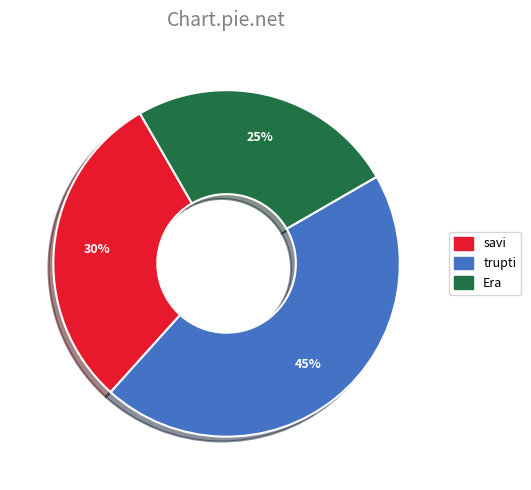

The savi slice represents 30% of the pie. True or false?

True